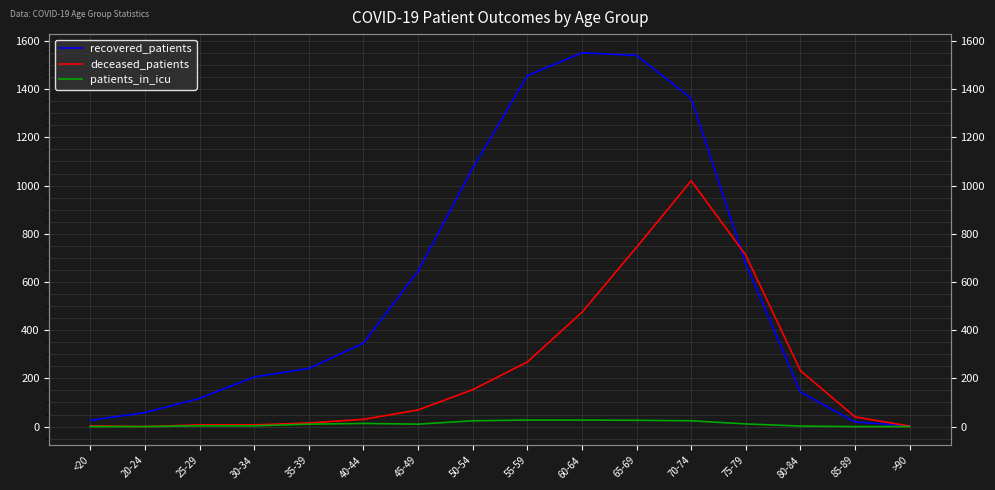

Is the value of recovered_patients at 50-54 greater than the value of patients_in_icu at 20-24?

Yes